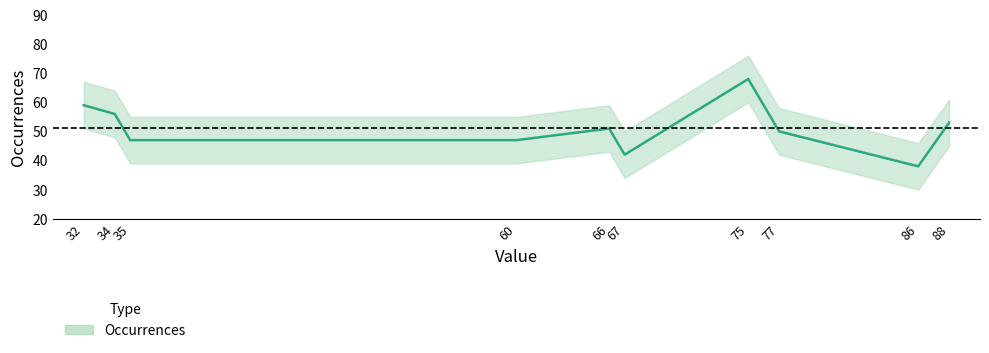

What is the value of the 2nd point from the left?

56